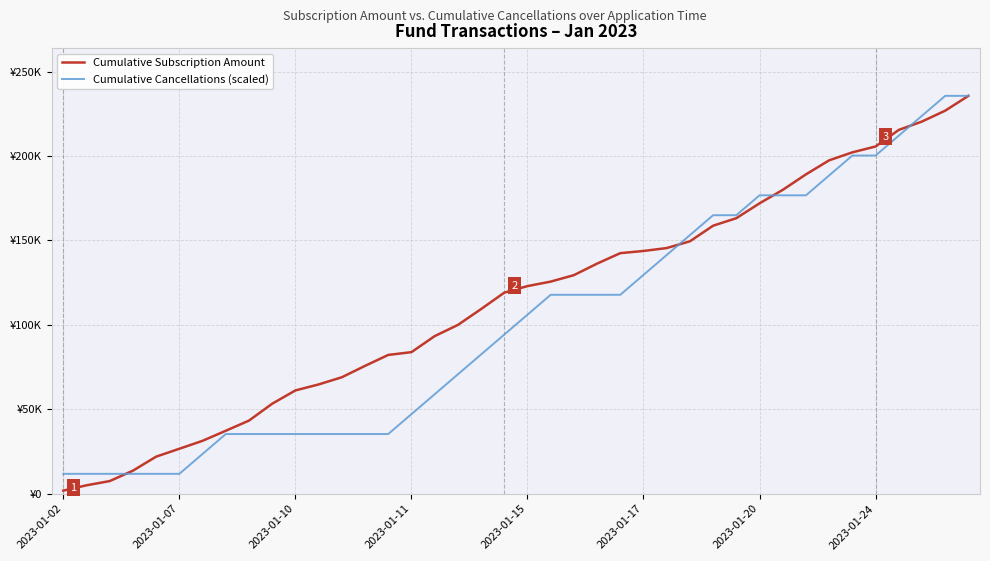

What are all the series names shown in the legend?

Cumulative Subscription Amount, Cumulative Cancellations (scaled)